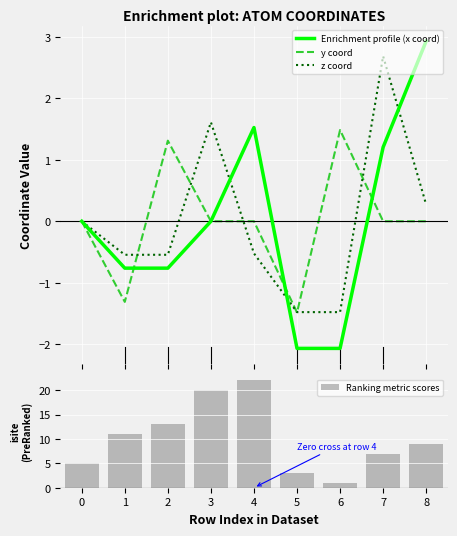

Which series has the largest total across all categories?

Ranking metric scores